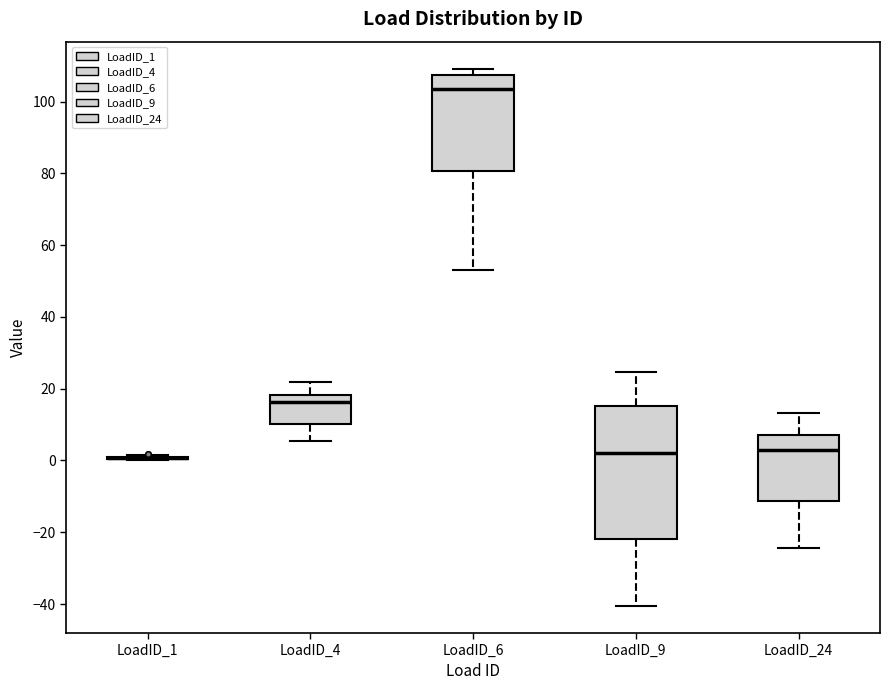

Comparing the boxes themselves (not the whiskers), which one is the tallest?

LoadID_9